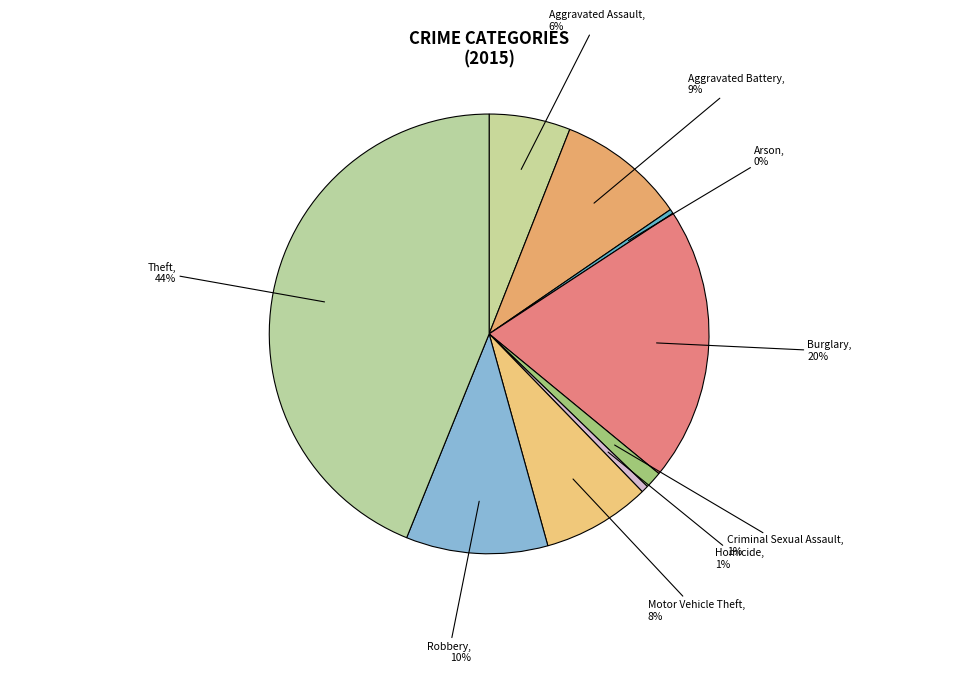

True or false: Arson accounts for 6% of the total.

False